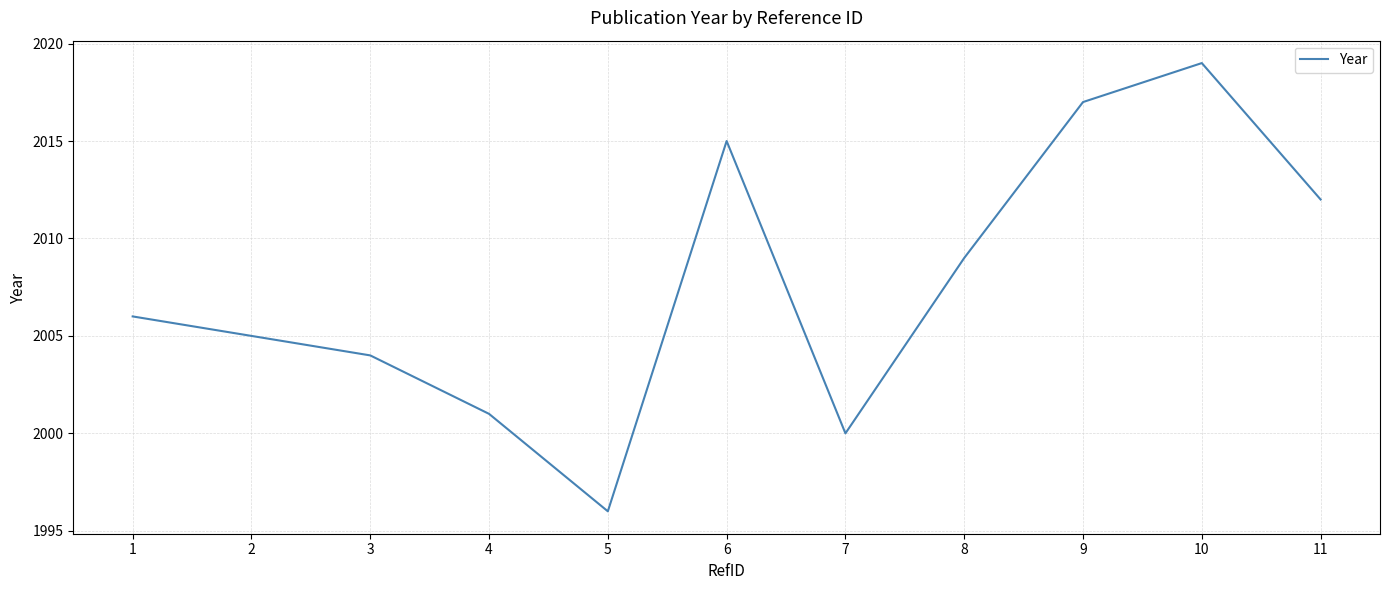

What is the smallest value displayed?

1996